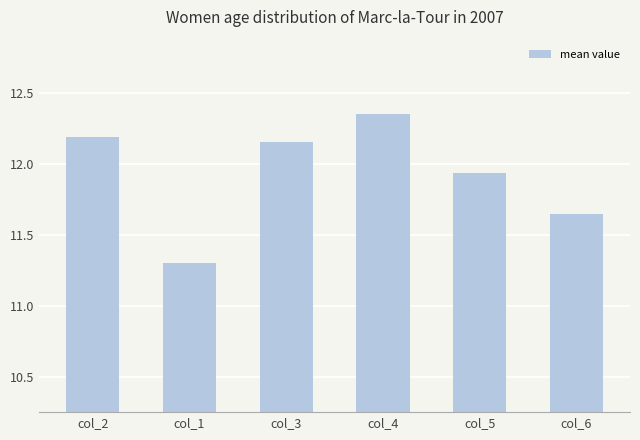

What position from the right is col_1?

5